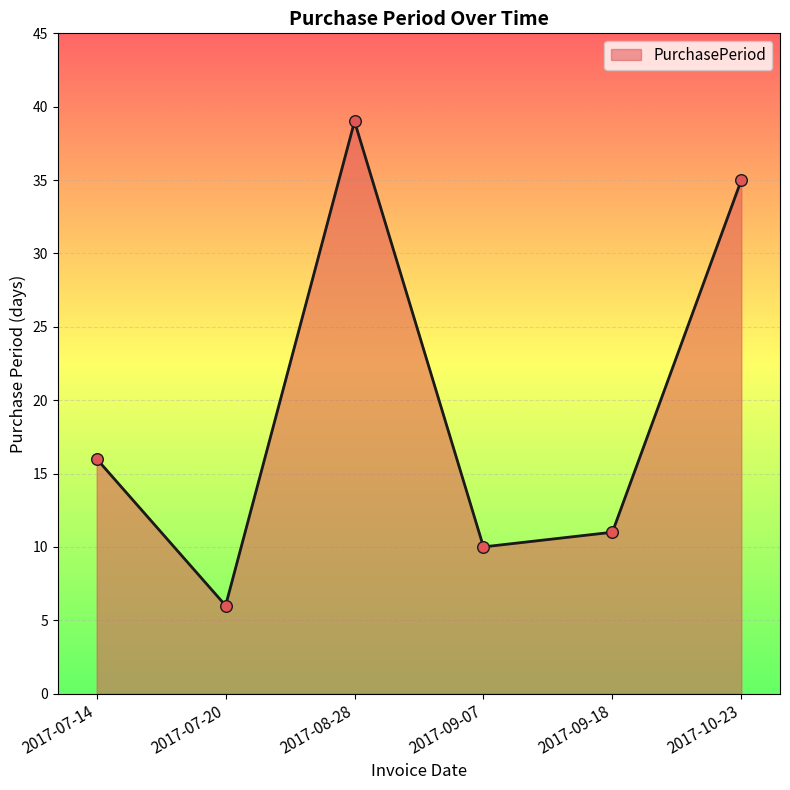

What is the change in value from 2017-07-14 to 2017-09-07?

-6